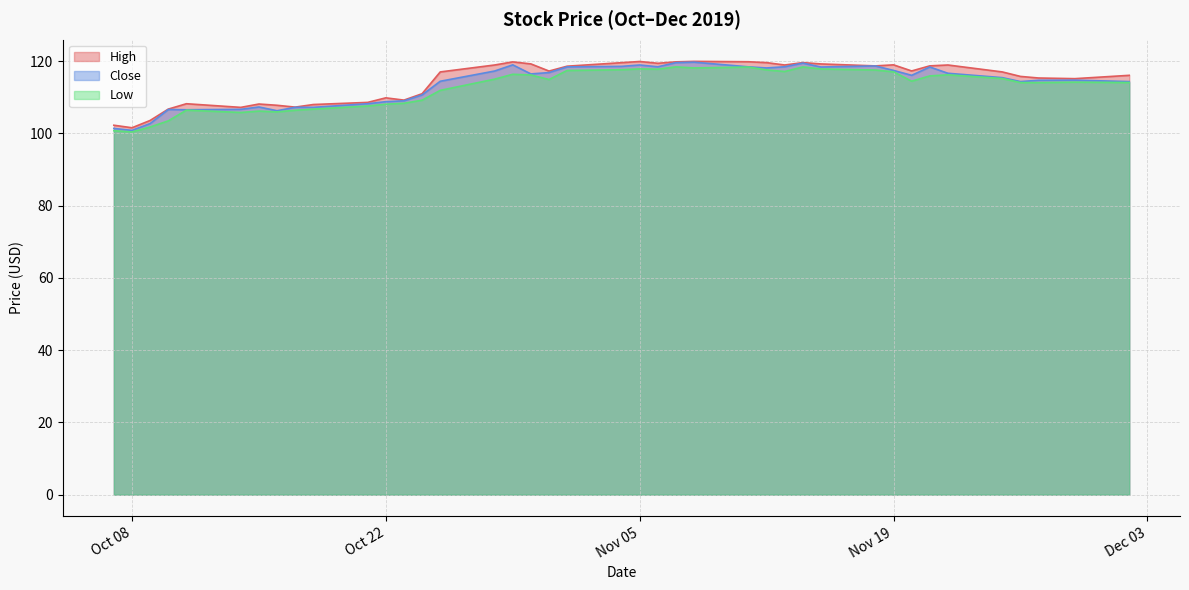

Which series has the widest spread of values?

Close